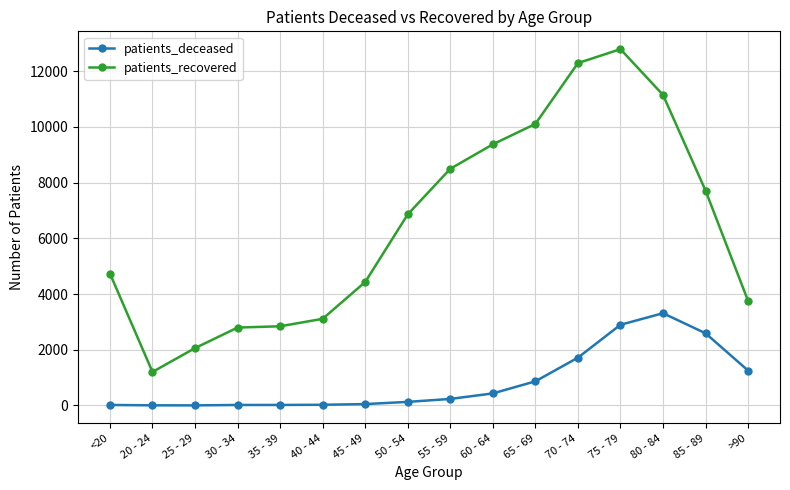

What is the sum of the patients_deceased values at 30 - 34 and 35 - 39?

35